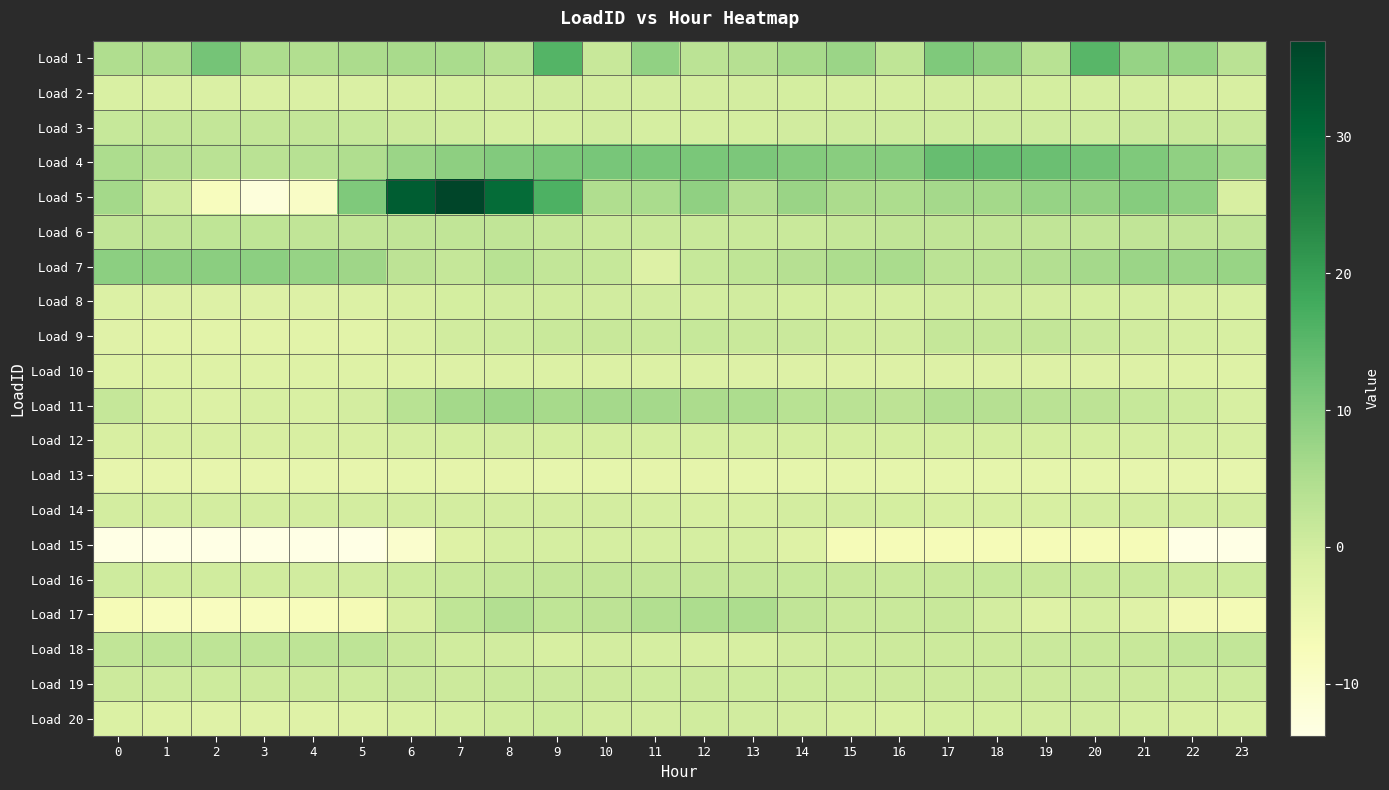

Reading left to right, what are all the values shown in this chart?

Load 1: 0=4.7	1=5.3	2=11.9	3=5.2	4=4.6	5=5.4	6=5.7	7=5.6	8=3.8	9=15.7	10=1.4	11=8.5	12=3.2	13=4.0	14=5.9	15=7.4	16=2.5	17=10.6	18=9.0	19=3.6	20=15.3	21=7.9	22=7.7	23=3.3
Load 2: 0=-1.2	1=-1.3	2=-1.4	3=-1.4	4=-1.5	5=-1.3	6=-1.0	7=-0.4	8=-0.1	9=-0.0	10=-0.2	11=-0.1	12=-0.2	13=-0.2	14=-0.4	15=-0.6	16=-0.6	17=-0.2	18=-0.3	19=-0.3	20=-0.5	21=-0.7	22=-0.9	23=-1.1
Load 3: 0=1.6	1=2.0	2=2.0	3=2.0	4=2.0	5=1.6	6=0.7	7=0.1	8=-0.5	9=-0.5	10=-0.0	11=-0.6	12=-0.6	13=-0.4	14=-0.1	15=0.3	16=0.5	17=0.5	18=0.5	19=0.5	20=0.5	21=1.0	22=1.5	23=1.5
Load 4: 0=5.2	1=4.0	2=3.4	3=3.3	4=3.8	5=4.7	6=7.3	7=8.9	8=10.3	9=11.3	10=11.4	11=11.2	12=11.3	13=11.1	14=10.1	15=9.6	16=9.9	17=13.4	18=13.4	19=13.0	20=12.0	21=10.7	22=8.7	23=6.7
Load 5: 0=6.4	1=0.4	2=-8.1	3=-12.3	4=-9.2	5=10.7	6=32.5	7=37.0	8=29.5	9=16.3	10=4.7	11=5.6	12=8.7	13=4.4	14=7.5	15=5.3	16=5.2	17=6.2	18=6.3	19=7.8	20=8.4	21=9.9	22=8.7	23=-1.0
Load 6: 0=2.4	1=2.5	2=2.5	3=2.5	4=2.5	5=2.4	6=2.4	7=2.3	8=2.3	9=1.8	10=1.2	11=1.2	12=1.2	13=1.2	14=1.2	15=1.8	16=2.3	17=2.3	18=2.3	19=2.3	20=2.3	21=2.4	22=2.4	23=2.4
Load 7: 0=9.2	1=9.0	2=9.2	3=9.0	4=8.0	5=7.0	6=3.0	7=1.9	8=3.6	9=2.2	10=1.5	11=-2.0	12=1.5	13=2.5	14=4.0	15=5.1	16=5.5	17=3.2	18=3.2	19=4.3	20=6.1	21=7.3	22=7.4	23=7.7
Load 8: 0=-1.8	1=-2.0	2=-2.0	3=-2.0	4=-1.9	5=-1.9	6=-1.1	7=-0.3	8=0.0	9=0.2	10=0.0	11=-0.1	12=-0.1	13=-0.1	14=-0.4	15=-0.7	16=-0.7	17=-0.1	18=-0.1	19=-0.1	20=-0.3	21=-0.7	22=-1.0	23=-1.3
Load 9: 0=-2.7	1=-3.1	2=-2.9	3=-3.0	4=-3.0	5=-3.0	6=-1.3	7=-0.1	8=0.5	9=1.1	10=1.3	11=1.2	12=1.6	13=1.1	14=1.1	15=0.2	16=0.1	17=1.7	18=1.8	19=1.9	20=1.0	21=0.1	22=-0.5	23=-0.9
Load 10: 0=-2.2	1=-2.2	2=-2.2	3=-2.2	4=-2.2	5=-2.2	6=-2.1	7=-1.9	8=-1.9	9=-1.8	10=-1.8	11=-1.8	12=-1.8	13=-1.9	14=-1.9	15=-1.9	16=-2.0	17=-2.1	18=-2.1	19=-2.1	20=-2.1	21=-2.1	22=-2.2	23=-2.2
Load 11: 0=1.8	1=-1.1	2=-1.8	3=-0.8	4=-1.3	5=-0.2	6=3.5	7=6.3	8=7.1	9=5.9	10=6.0	11=6.1	12=5.2	13=5.1	14=3.6	15=3.4	16=3.0	17=4.3	18=3.9	19=3.3	20=2.9	21=1.7	22=0.5	23=-0.8
Load 12: 0=-1.0	1=-1.0	2=-1.1	3=-1.0	4=-1.0	5=-0.9	6=-0.6	7=-0.4	8=-0.3	9=-0.3	10=-0.5	11=-0.4	12=-0.4	13=-0.4	14=-0.5	15=-0.5	16=-0.4	17=-0.3	18=-0.4	19=-0.5	20=-0.4	21=-0.5	22=-0.7	23=-0.8
Load 13: 0=-4.2	1=-4.2	2=-4.2	3=-4.2	4=-4.0	5=-4.1	6=-3.7	7=-3.6	8=-3.6	9=-4.0	10=-3.7	11=-3.6	12=-3.6	13=-3.8	14=-3.7	15=-3.7	16=-3.8	17=-3.8	18=-3.8	19=-3.7	20=-3.7	21=-4.0	22=-4.0	23=-4.0
Load 14: 0=-0.1	1=-0.1	2=-0.1	3=-0.1	4=-0.1	5=-0.1	6=-0.1	7=-0.1	8=-0.1	9=-0.1	10=-0.1	11=-0.7	12=-0.8	13=-0.8	14=-0.1	15=-0.1	16=-0.3	17=-0.9	18=-0.9	19=-0.9	20=-0.2	21=-0.2	22=-0.2	23=-0.2
Load 15: 0=-13.8	1=-13.8	2=-13.8	3=-13.8	4=-13.8	5=-13.8	6=-10.4	7=-2.2	8=-0.6	9=-0.6	10=-0.6	11=-0.6	12=-0.6	13=-0.6	14=-2.3	15=-7.2	16=-7.2	17=-7.2	18=-7.2	19=-7.2	20=-7.2	21=-7.2	22=-13.6	23=-13.6
Load 16: 0=0.3	1=0.2	2=0.1	3=0.1	4=-0.1	5=0.0	6=0.6	7=1.2	8=1.7	9=2.0	10=1.9	11=1.9	12=1.9	13=1.8	14=1.6	15=1.3	16=1.2	17=1.4	18=1.5	19=1.4	20=1.3	21=1.1	22=0.8	23=0.5
Load 17: 0=-7.0	1=-8.1	2=-8.3	3=-8.2	4=-7.8	5=-6.8	6=-1.0	7=2.5	8=4.3	9=2.5	10=2.9	11=4.5	12=5.1	13=5.0	14=2.3	15=1.2	16=1.2	17=1.4	18=-0.3	19=-2.2	20=-0.6	21=-2.3	22=-6.2	23=-6.5
Load 18: 0=2.3	1=2.8	2=2.8	3=2.8	4=2.8	5=2.8	6=1.4	7=0.2	8=-0.0	9=-0.7	10=-0.2	11=-0.6	12=-0.7	13=-0.7	14=-0.0	15=0.5	16=0.7	17=0.7	18=0.7	19=0.9	20=1.4	21=1.4	22=2.1	23=2.1
Load 19: 0=0.7	1=0.5	2=0.7	3=0.7	4=0.7	5=0.7	6=0.9	7=0.8	8=1.1	9=0.9	10=0.7	11=0.7	12=0.8	13=0.6	14=0.6	15=0.6	16=0.8	17=0.8	18=0.7	19=0.8	20=0.9	21=0.7	22=0.5	23=0.7
Load 20: 0=-1.7	1=-2.2	2=-2.3	3=-2.3	4=-2.3	5=-2.2	6=-1.1	7=-0.5	8=0.2	9=0.6	10=-0.3	11=-0.2	12=0.1	13=0.0	14=-0.2	15=-0.8	16=-1.1	17=-0.4	18=-0.4	19=-0.2	20=-0.1	21=-0.6	22=-1.0	23=-1.2